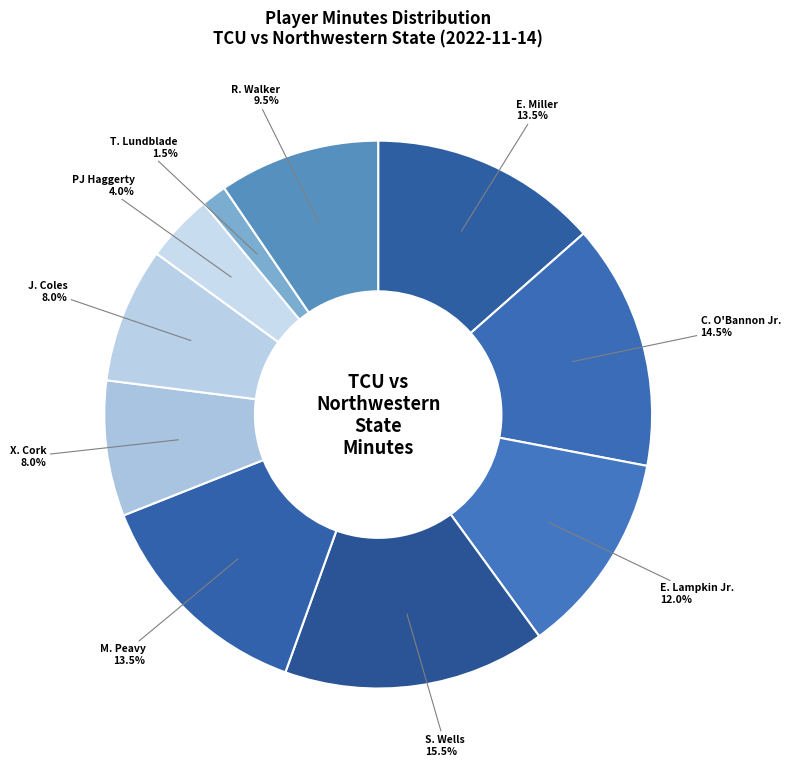

How many segments does this pie chart have?

10